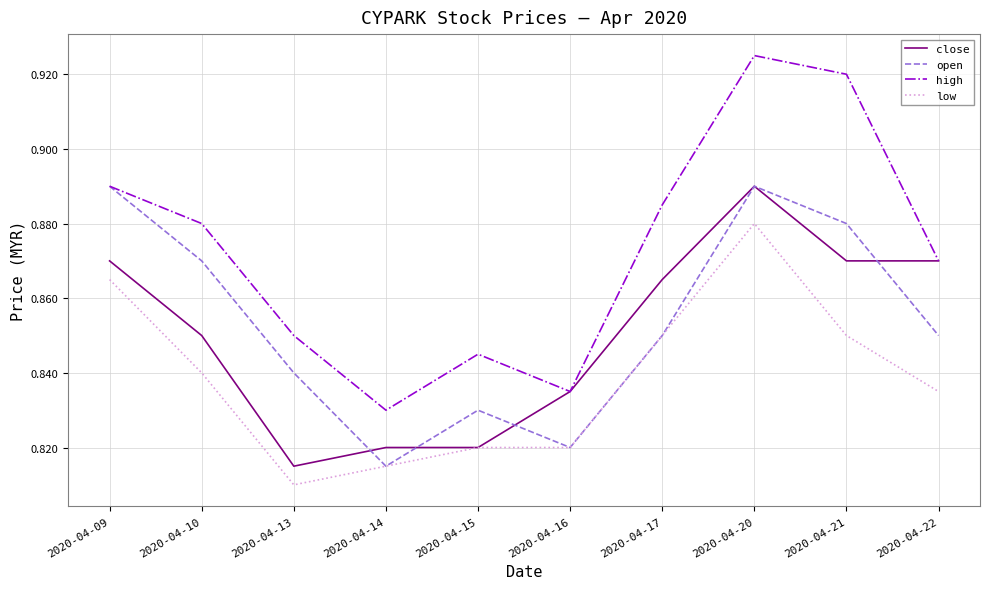

At which label is open closest to 0?

2020-04-14